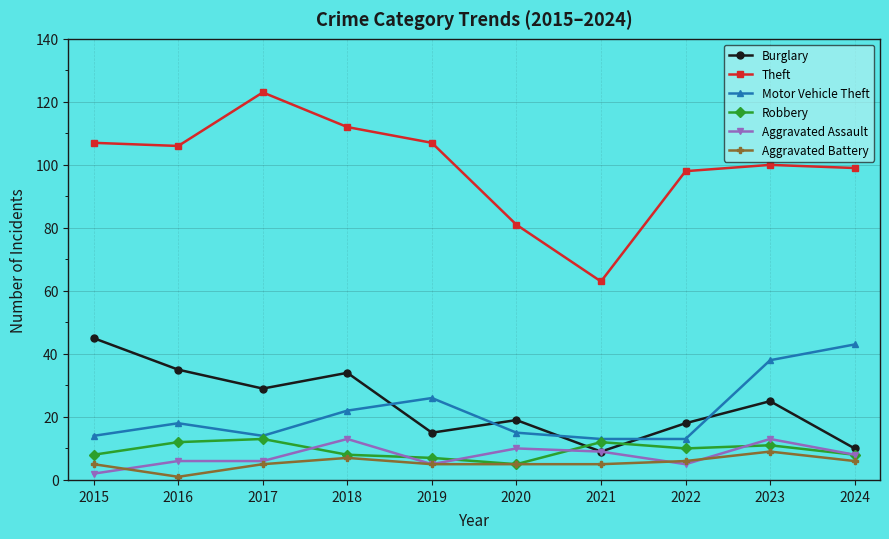

What is the highest value of the Aggravated Assault series?

13